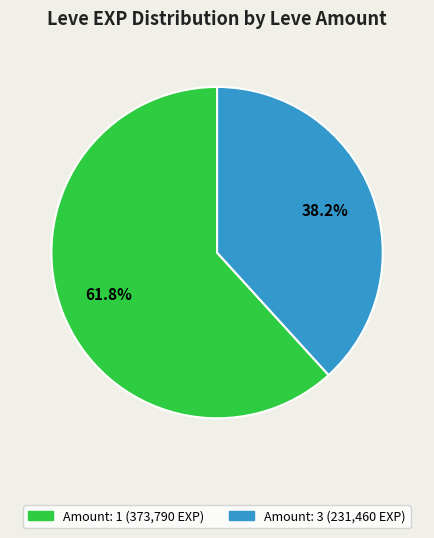

Count the number of slices in the pie.

2